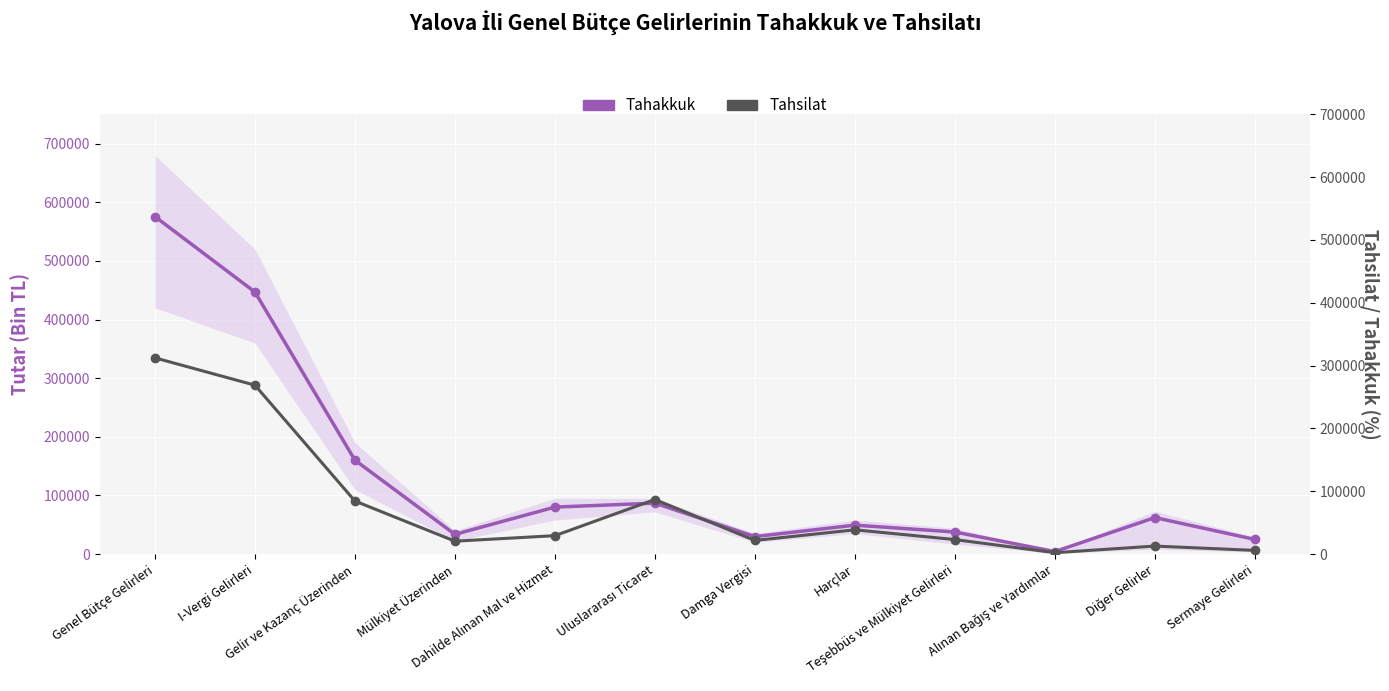

Rank the series at Dahilde Alınan Mal ve Hizmet from highest to lowest value.

Tahakkuk, Tahsilat